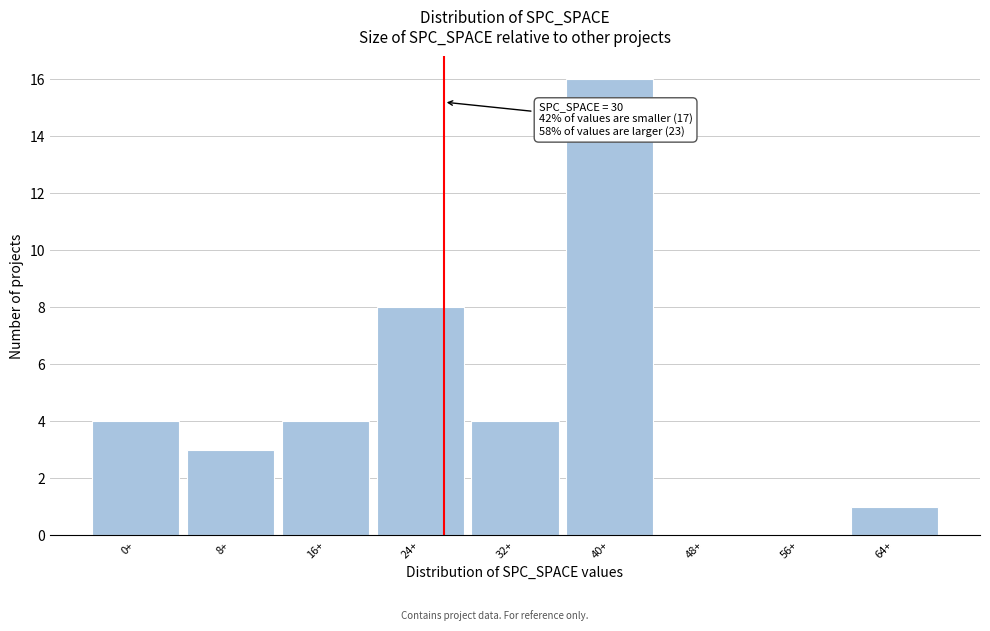

Reading left to right, list all the values displayed in this chart.

0+=4	8+=3	16+=4	24+=8	32+=4	40+=16	48+=0	56+=0	64+=1